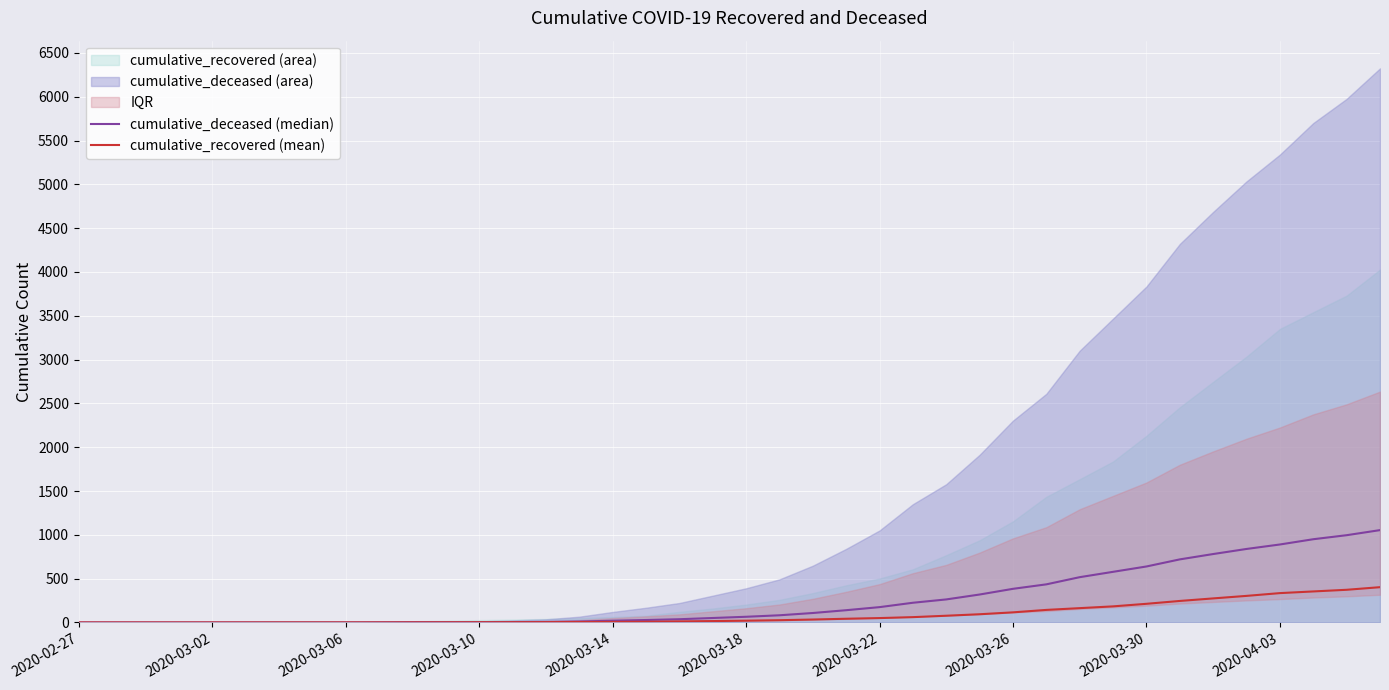

True or false: cumulative_deceased (median) and cumulative_recovered (mean) intersect in this chart.

True